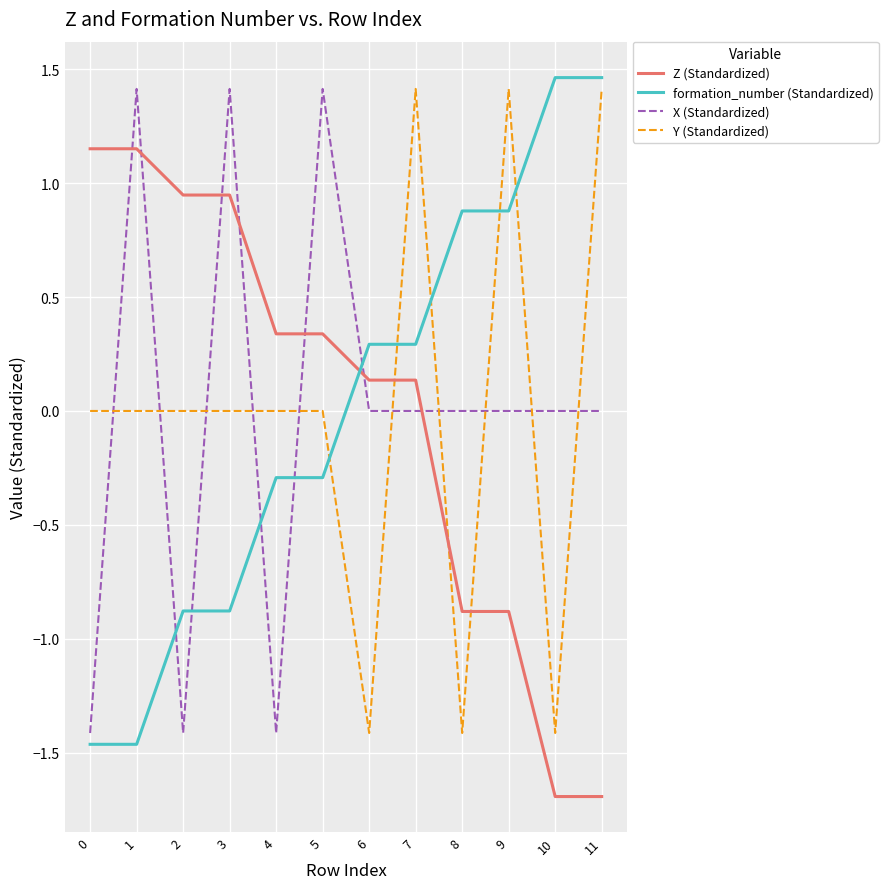

What is the difference between the maximum and minimum values in the formation_number (Standardized) series?

2.9